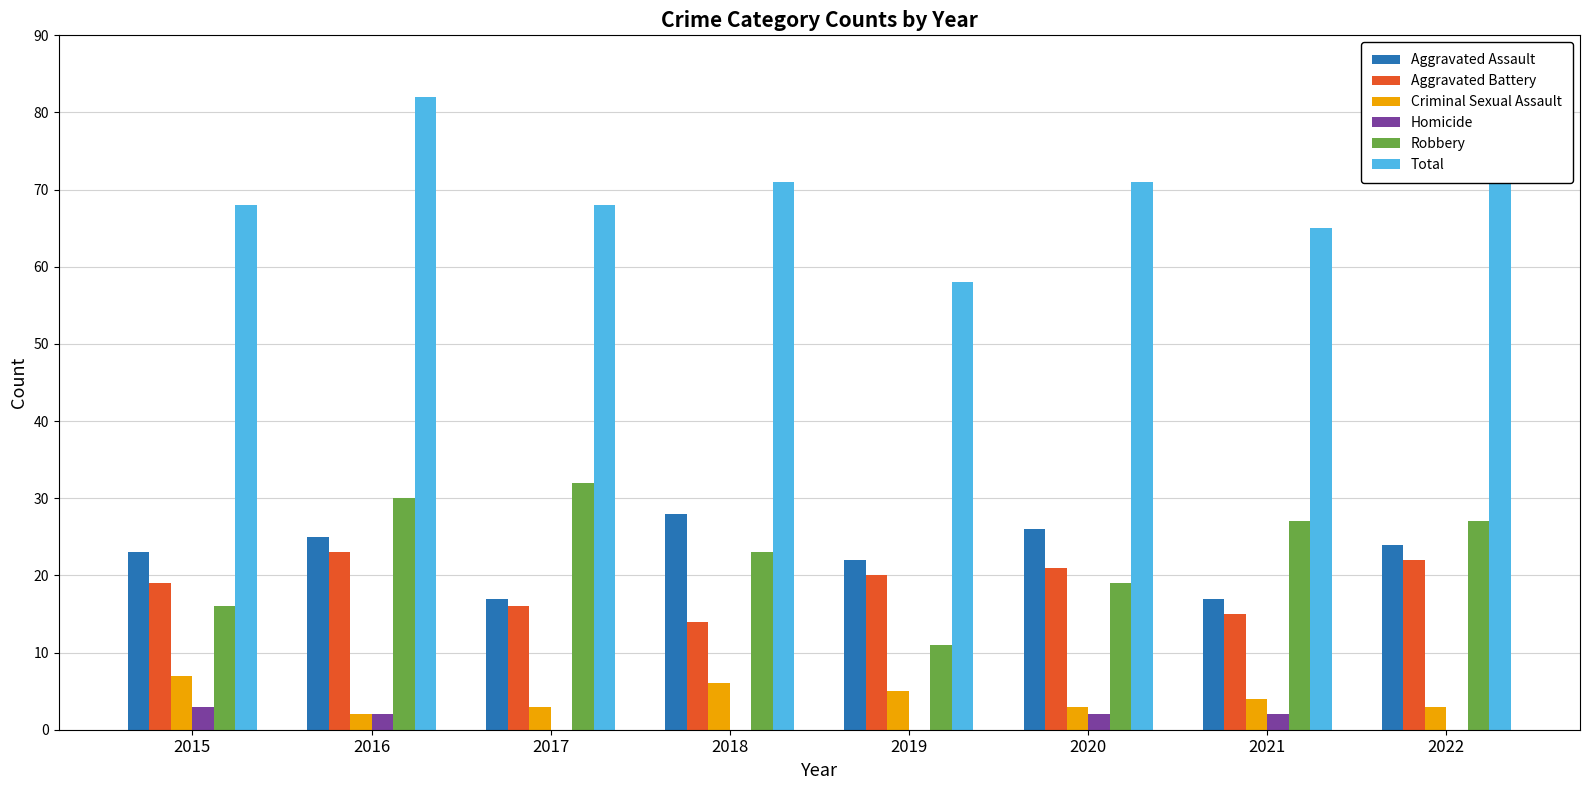

Read the Criminal Sexual Assault value at 2015.

7